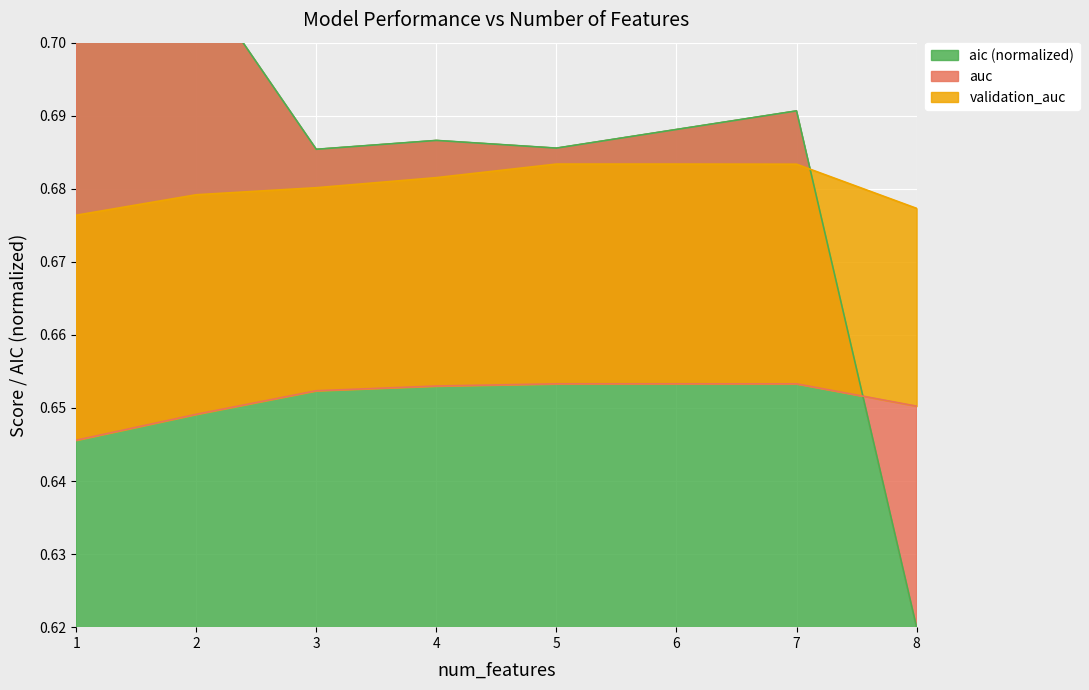

Which category has the highest value in the validation_auc series?

5